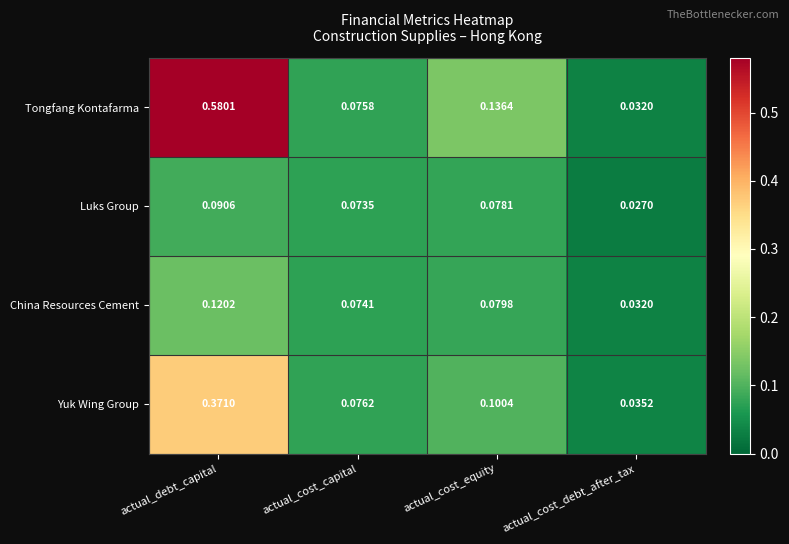

Which label corresponds to the largest value in the chart?

actual_debt_capital